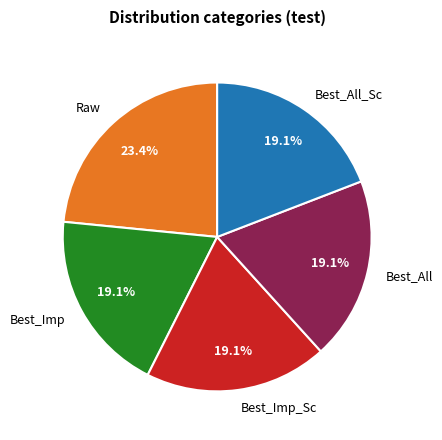

True or false: Best_Imp accounts for 19% of the total.

True